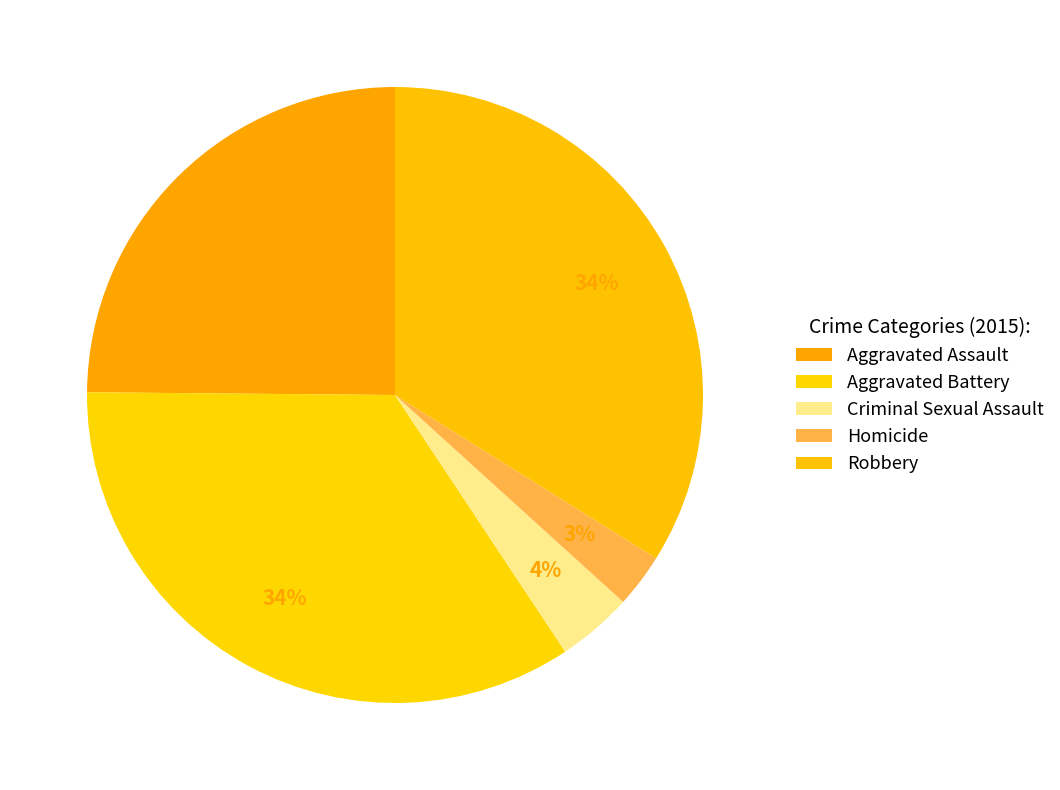

How many segments does this pie chart have?

5